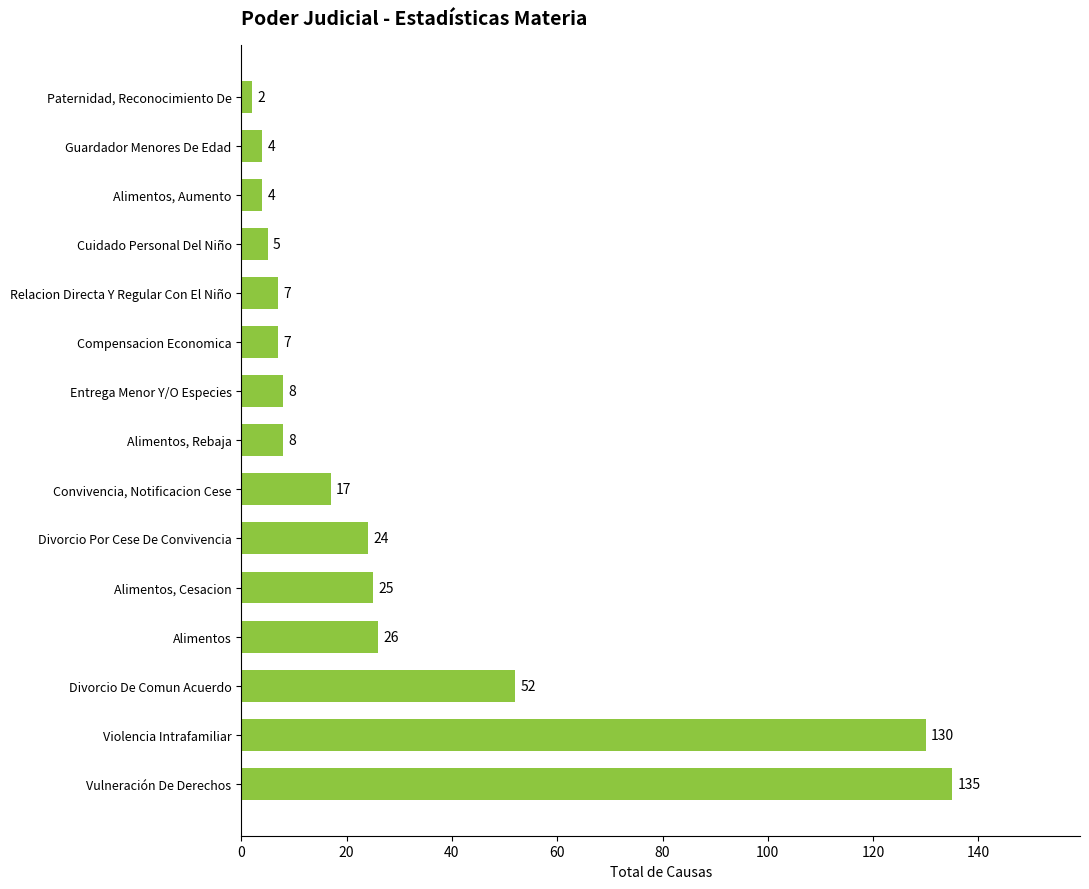

Between Cuidado Personal Del Niño and Divorcio Por Cese De Convivencia, which is larger?

Divorcio Por Cese De Convivencia